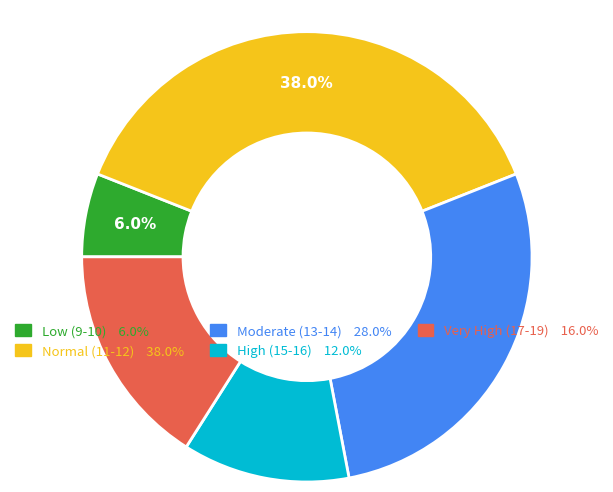

Do Normal (11-12) 38.0% and Low (9-10) 6.0% together represent more than half of the pie?

No